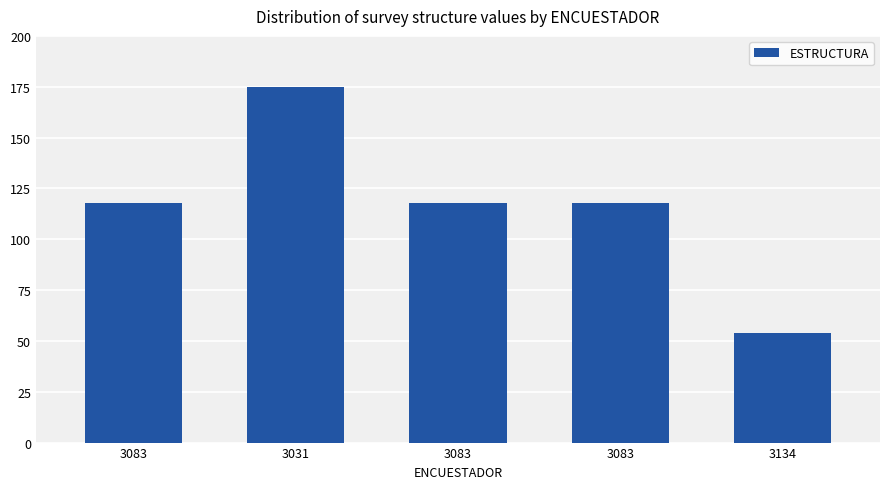

Are the bars horizontal?

No